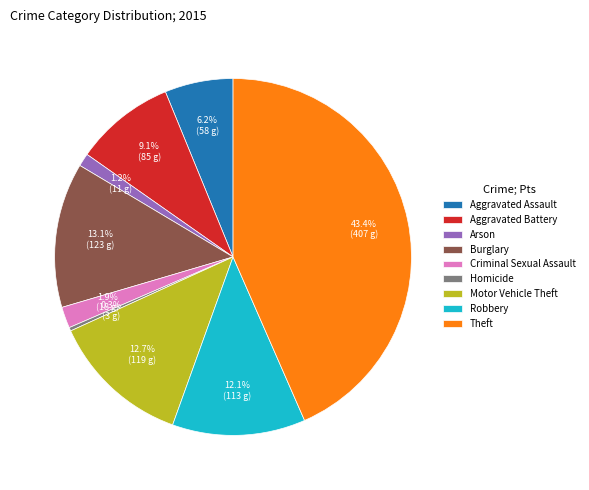

Approximately how many times larger is the value at Arson compared to Robbery?

0.1